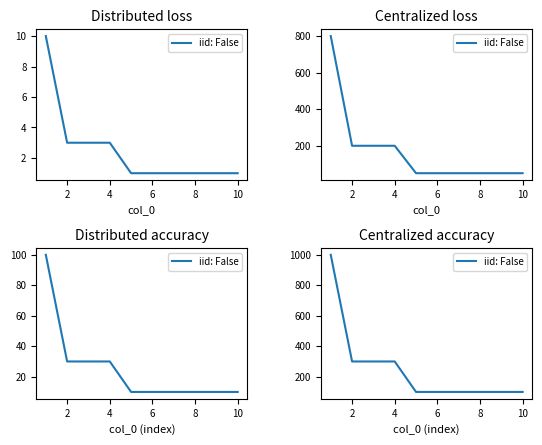

True or false: the data shows 100 at 8.

True